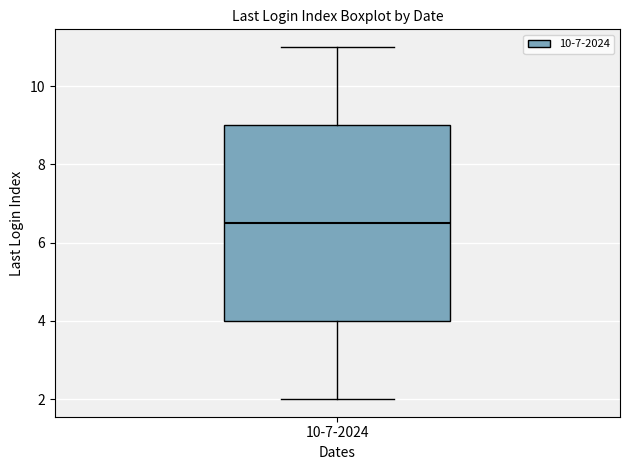

Transcribe this box plot: give where the median line is, the range the box spans, and where the two whiskers end, as read against the y-axis. The values are not printed on the chart, so give them approximately, as read against the axis.

median 6.6, box 4.0 to 9.0, whiskers 2.0 to 11.0